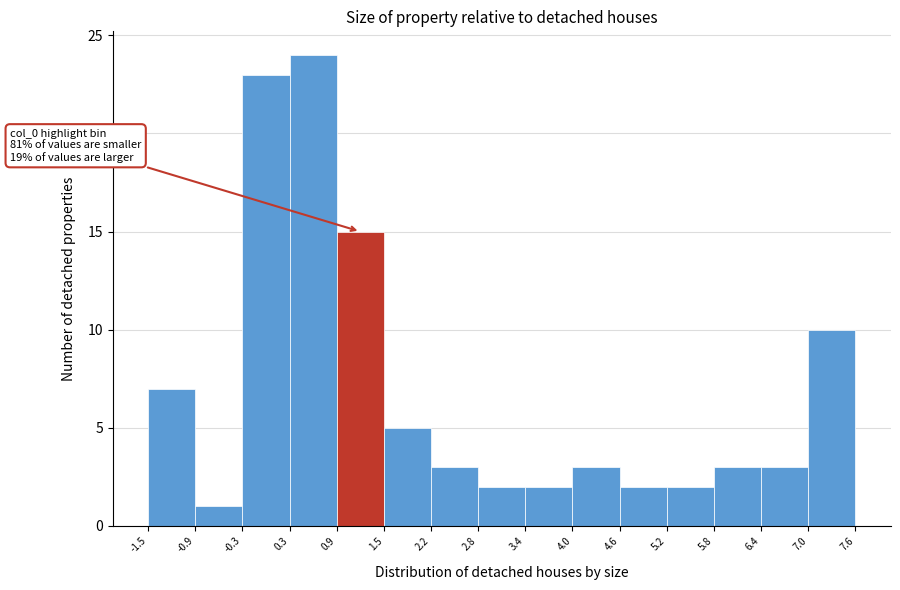

Over which range of the x-axis is the bar tallest?

0.3 to 0.9